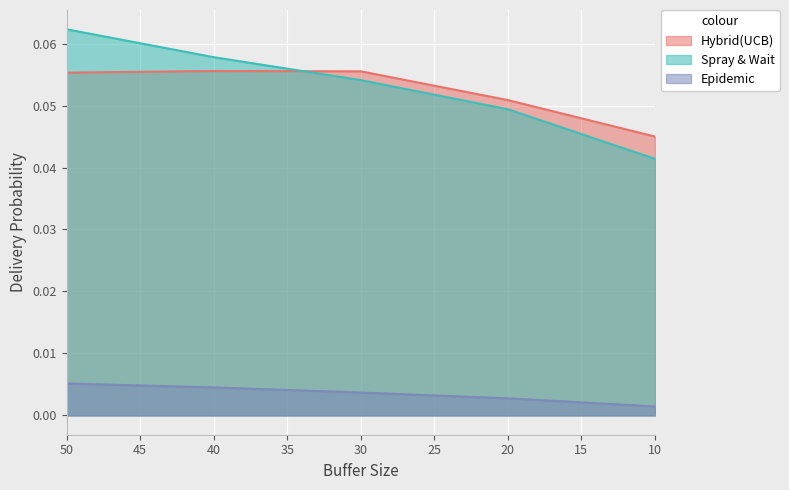

Which category has the highest value in the Hybrid(UCB) series?

40